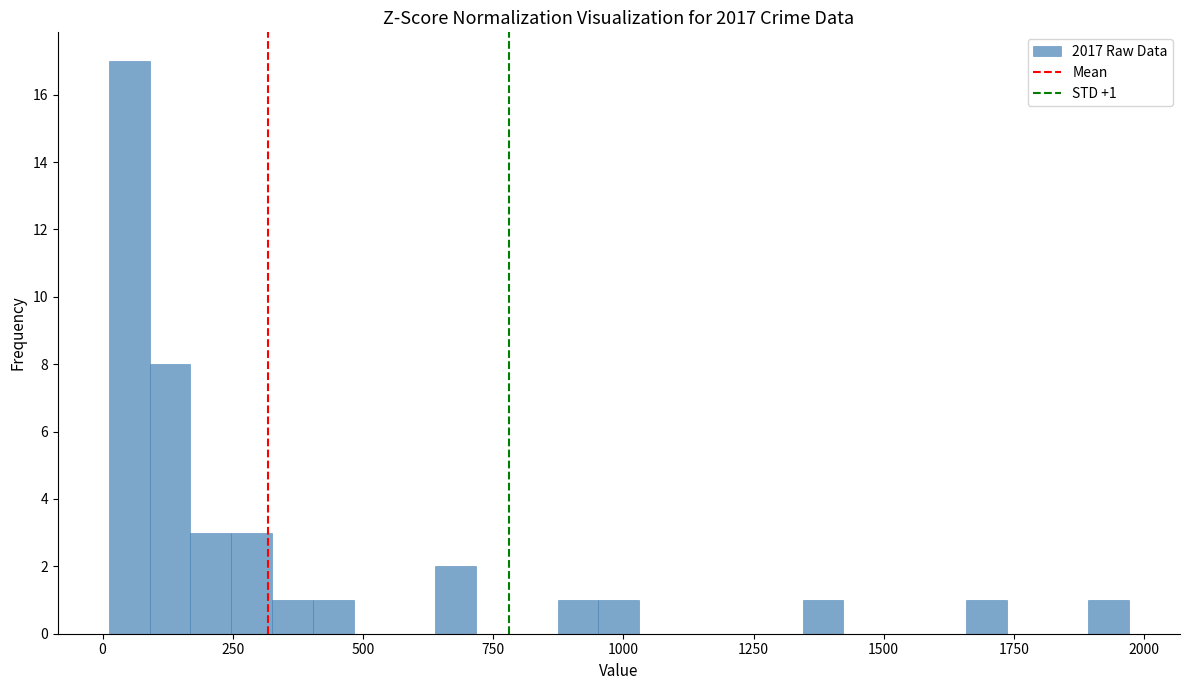

Read against the x-axis, roughly where is the centre of the tallest bar?

50